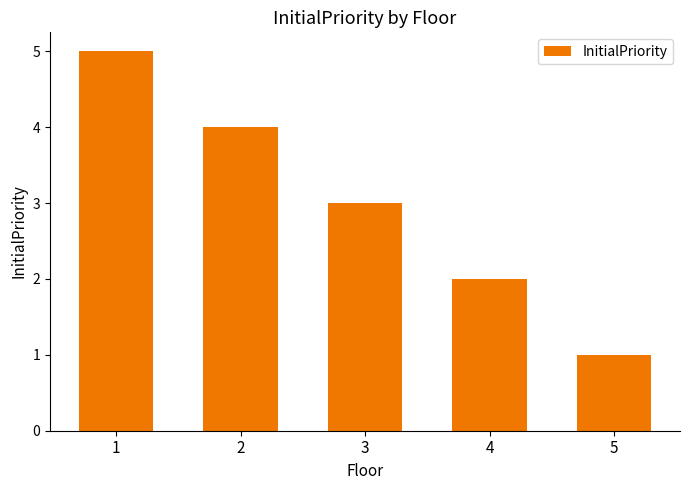

What is the difference between the maximum and second lowest values?

3